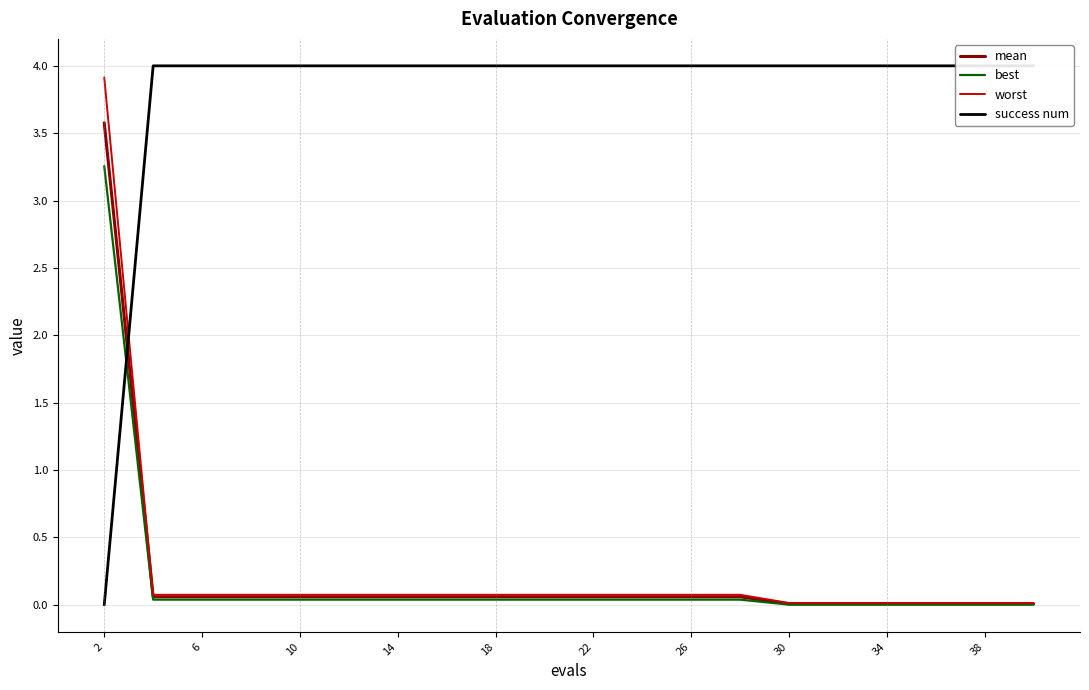

What value does the mean series have at 2?

3.6